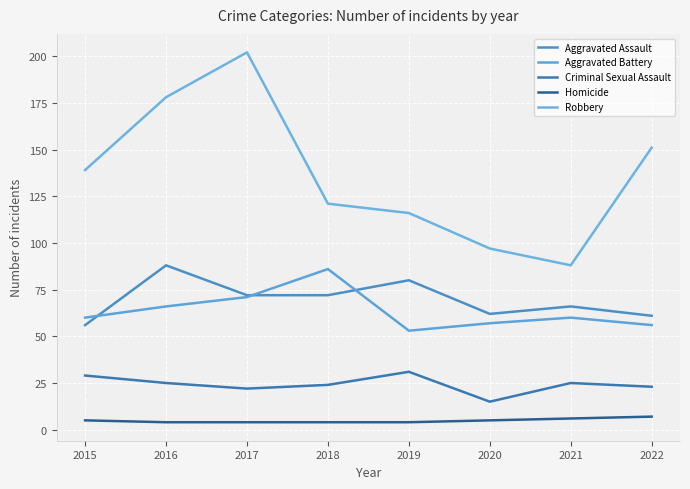

How many interior local peaks does the Aggravated Assault series have?

3